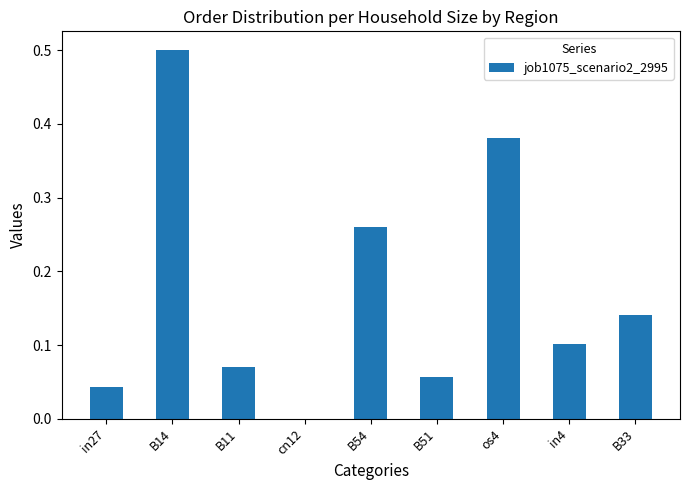

True or false: the data shows 0.1 at B11.

True